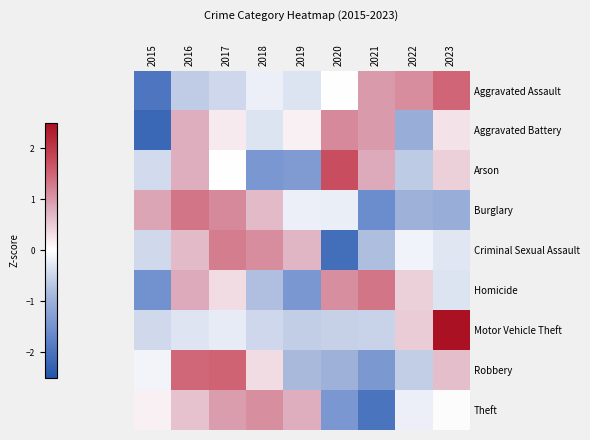

At how many categories does at least one series exceed -1?

9